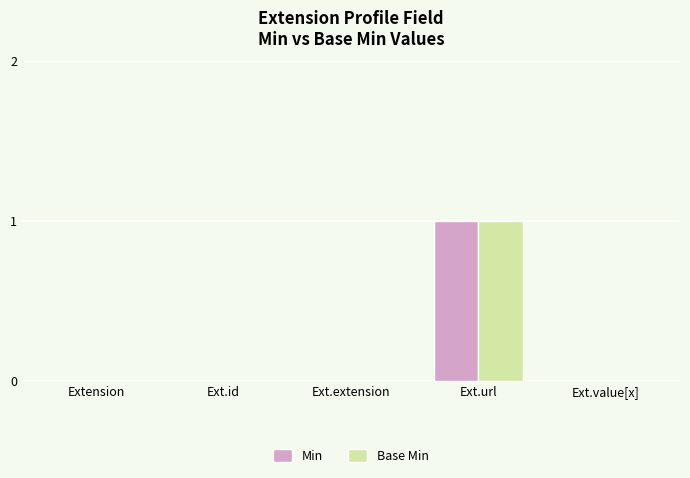

At which category is the sum across all series the highest?

Ext.url